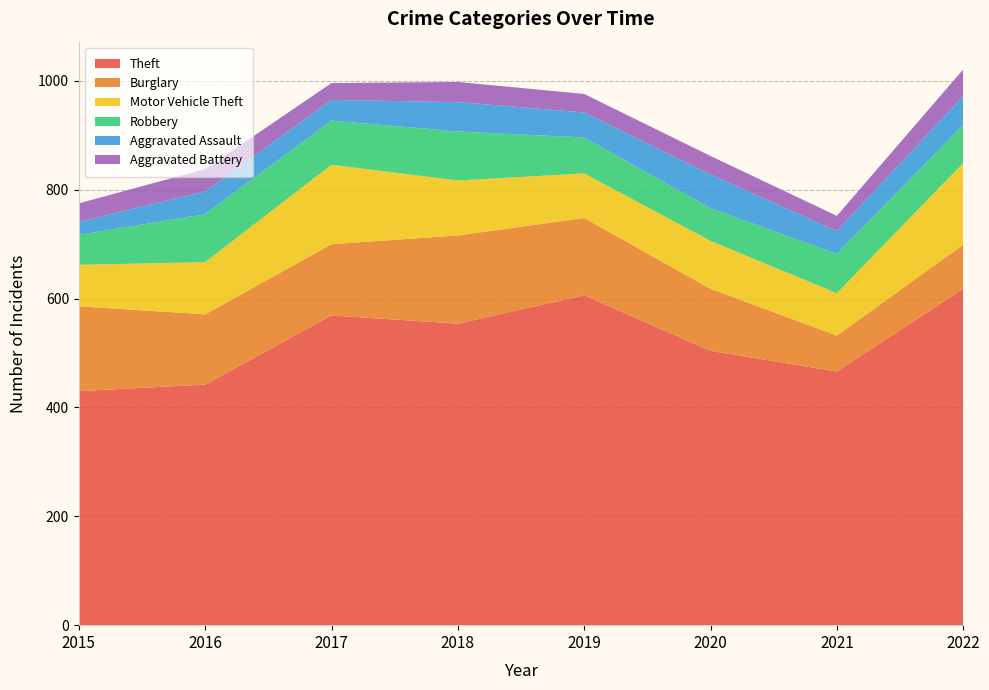

Reading left to right, transcribe all the data shown in this chart.

Theft: 430	442	569	554	606	504	466	618
Burglary: 156	129	131	162	142	114	66	81
Motor Vehicle Theft: 76	96	146	101	82	88	78	150
Robbery: 55	88	81	90	66	60	72	70
Aggravated Assault: 24	42	38	54	46	62	42	53
Aggravated Battery: 34	41	31	37	34	34	28	49